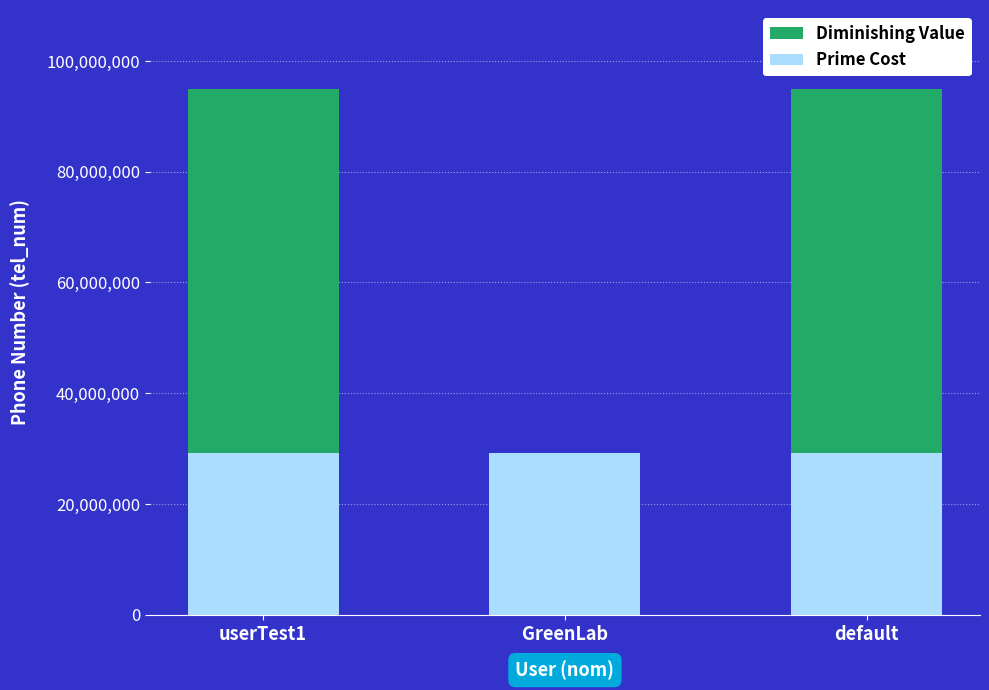

The value of Prime Cost at default is 47342736. True or false?

False